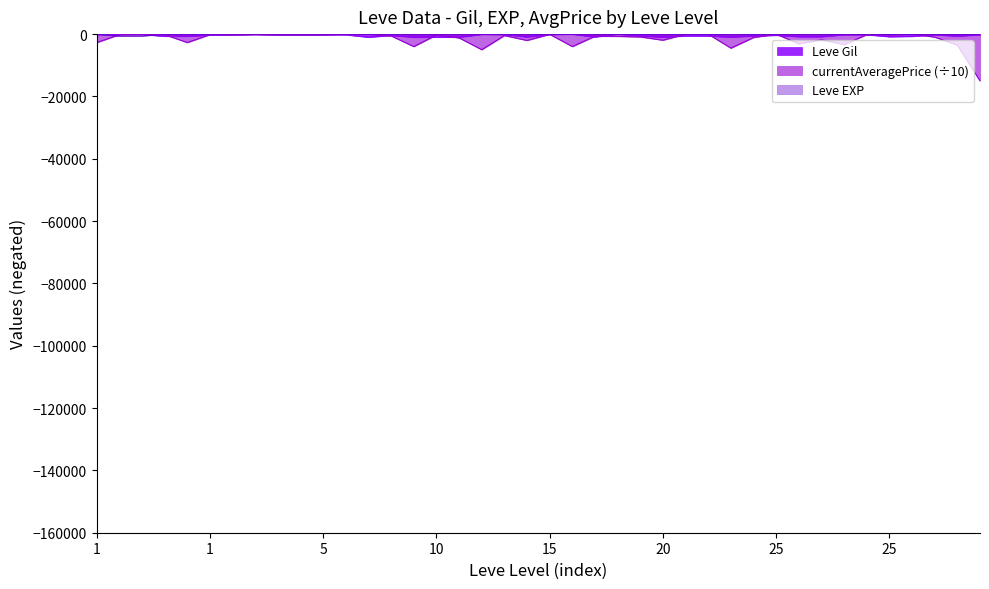

Which series has the largest range (max minus min)?

currentAveragePrice (÷10)